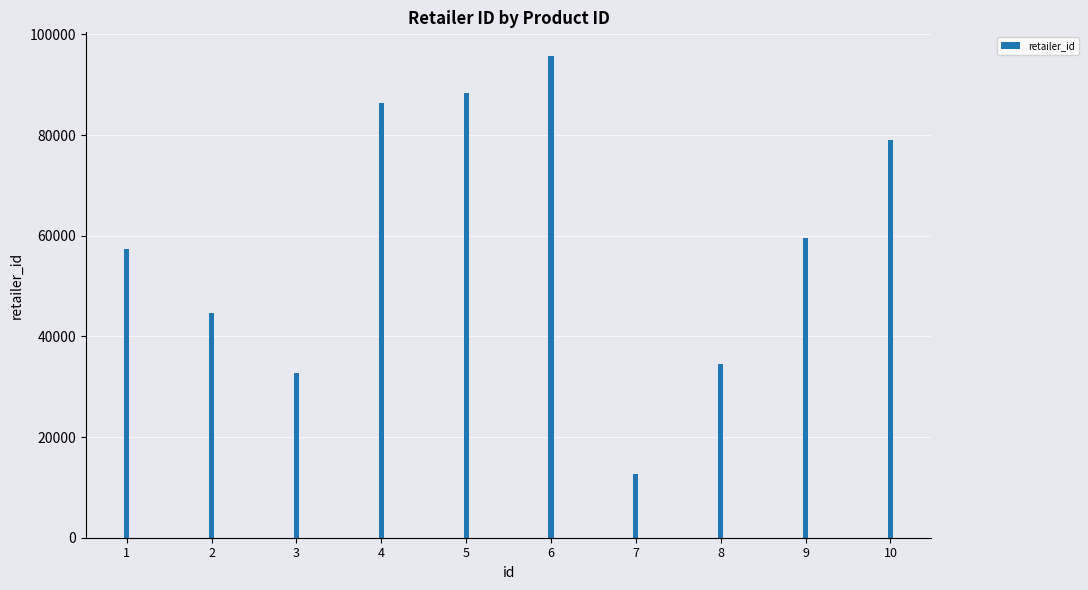

List the labels in order of value, largest first.

6, 5, 4, 10, 9, 1, 2, 8, 3, 7